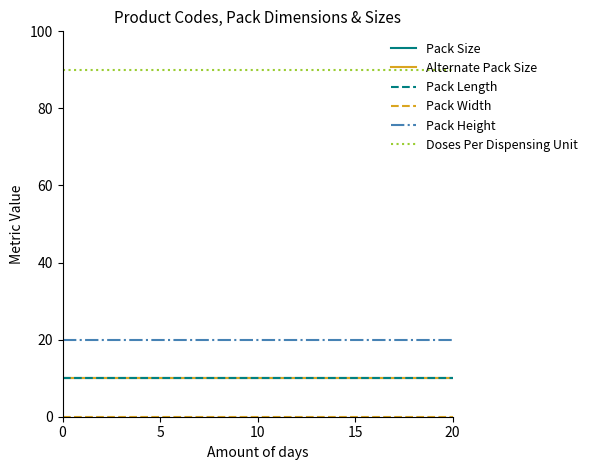

Does the chart display data point markers on the line(s)?

No